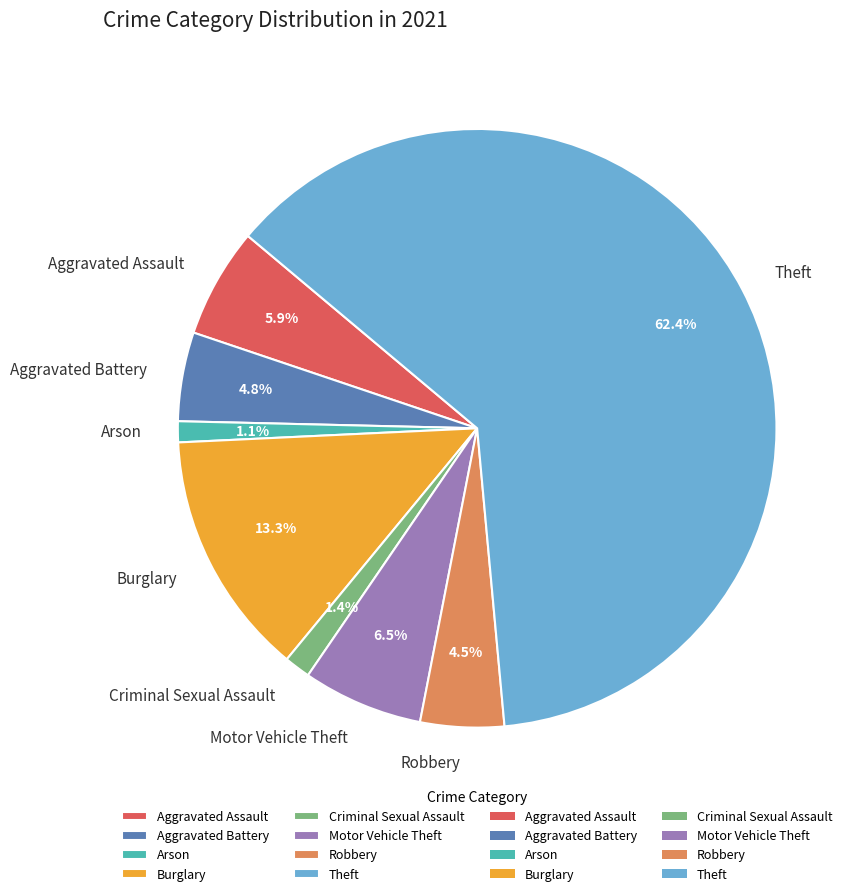

What is the total percentage of Burglary and Robbery?

17.8%